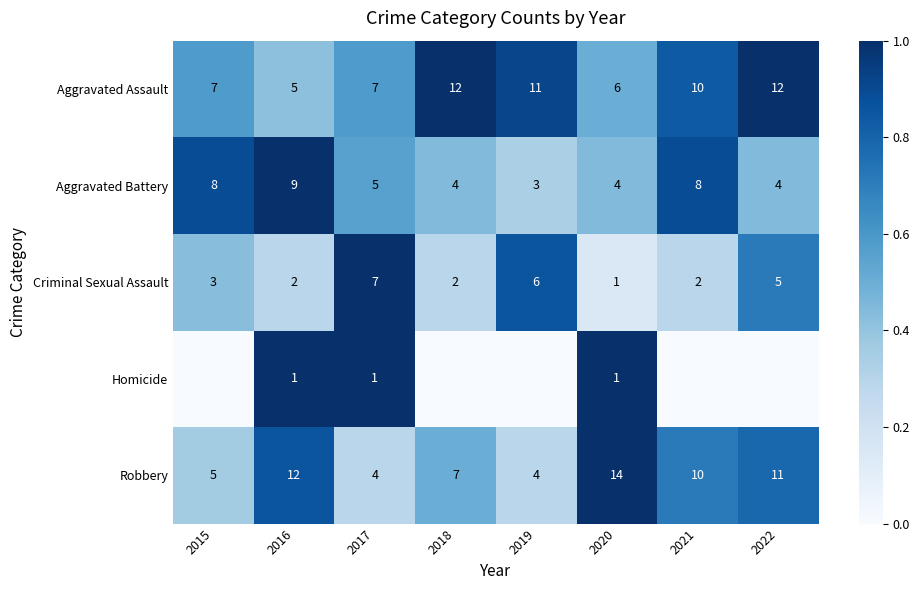

The Criminal Sexual Assault series shows 0.3 at 2015. True or false?

False